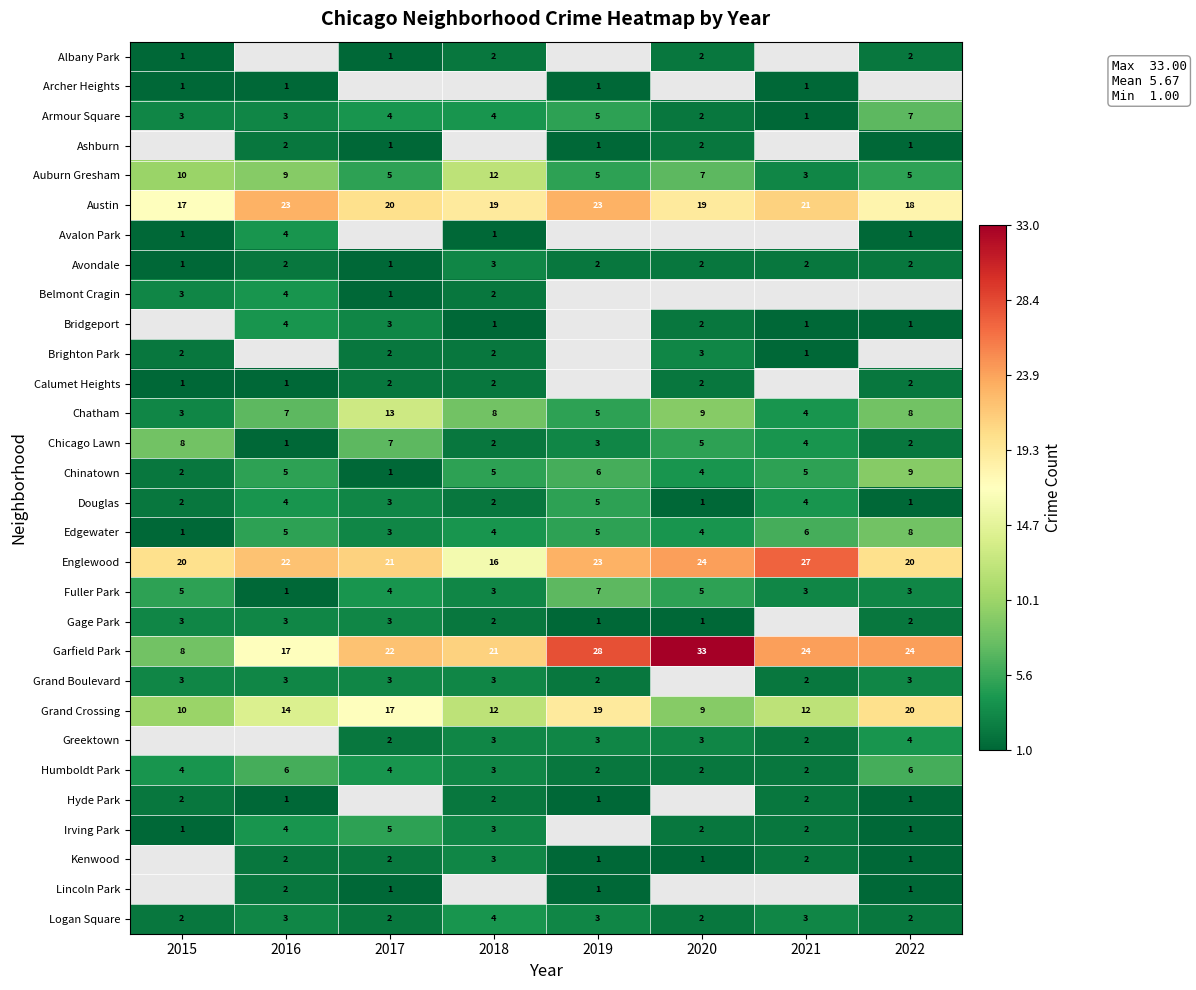

What is the spread (max minus min) of values at 2015?

19.0